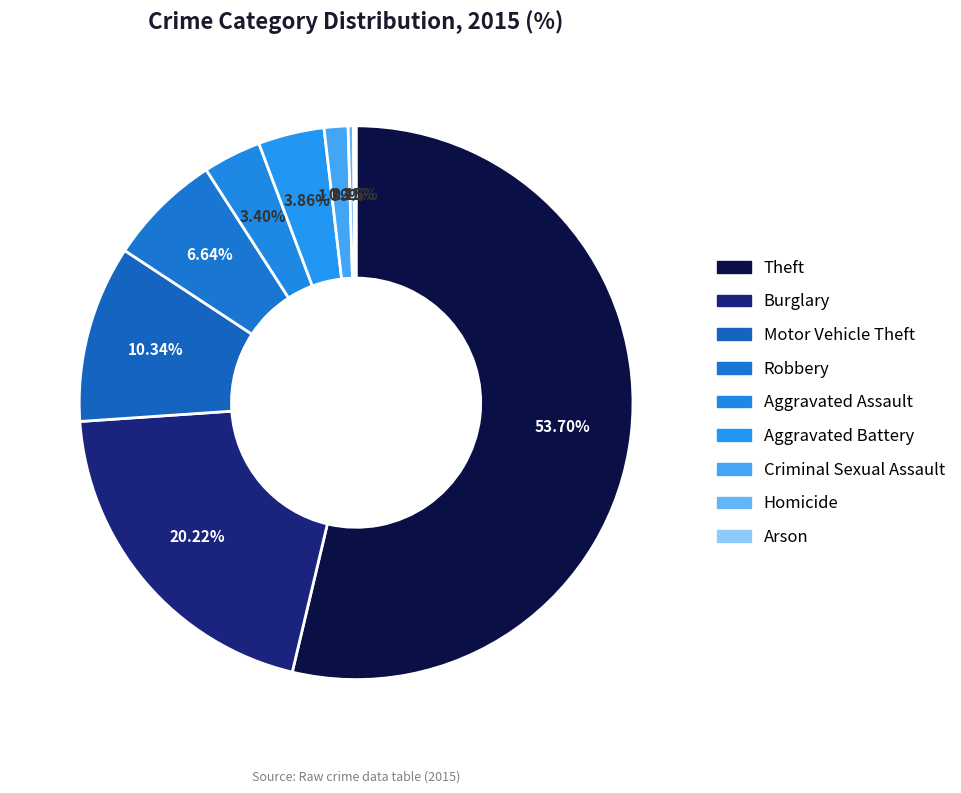

Is it true that Criminal Sexual Assault is 1% of the pie?

True